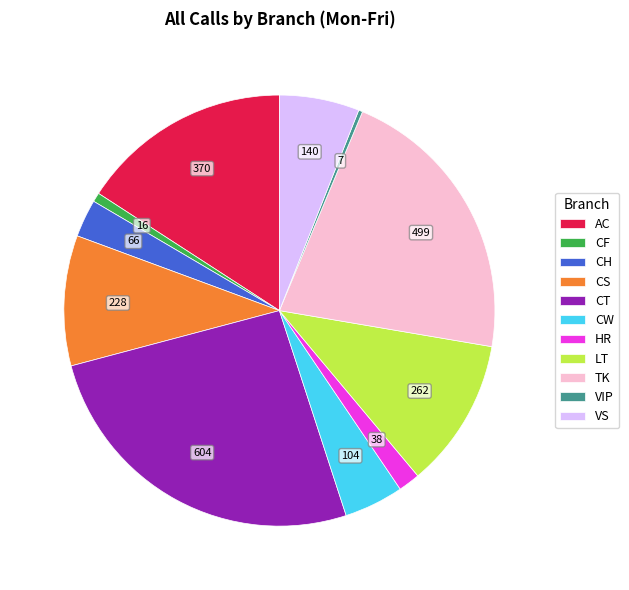

Which category has the biggest portion of the pie?

CT